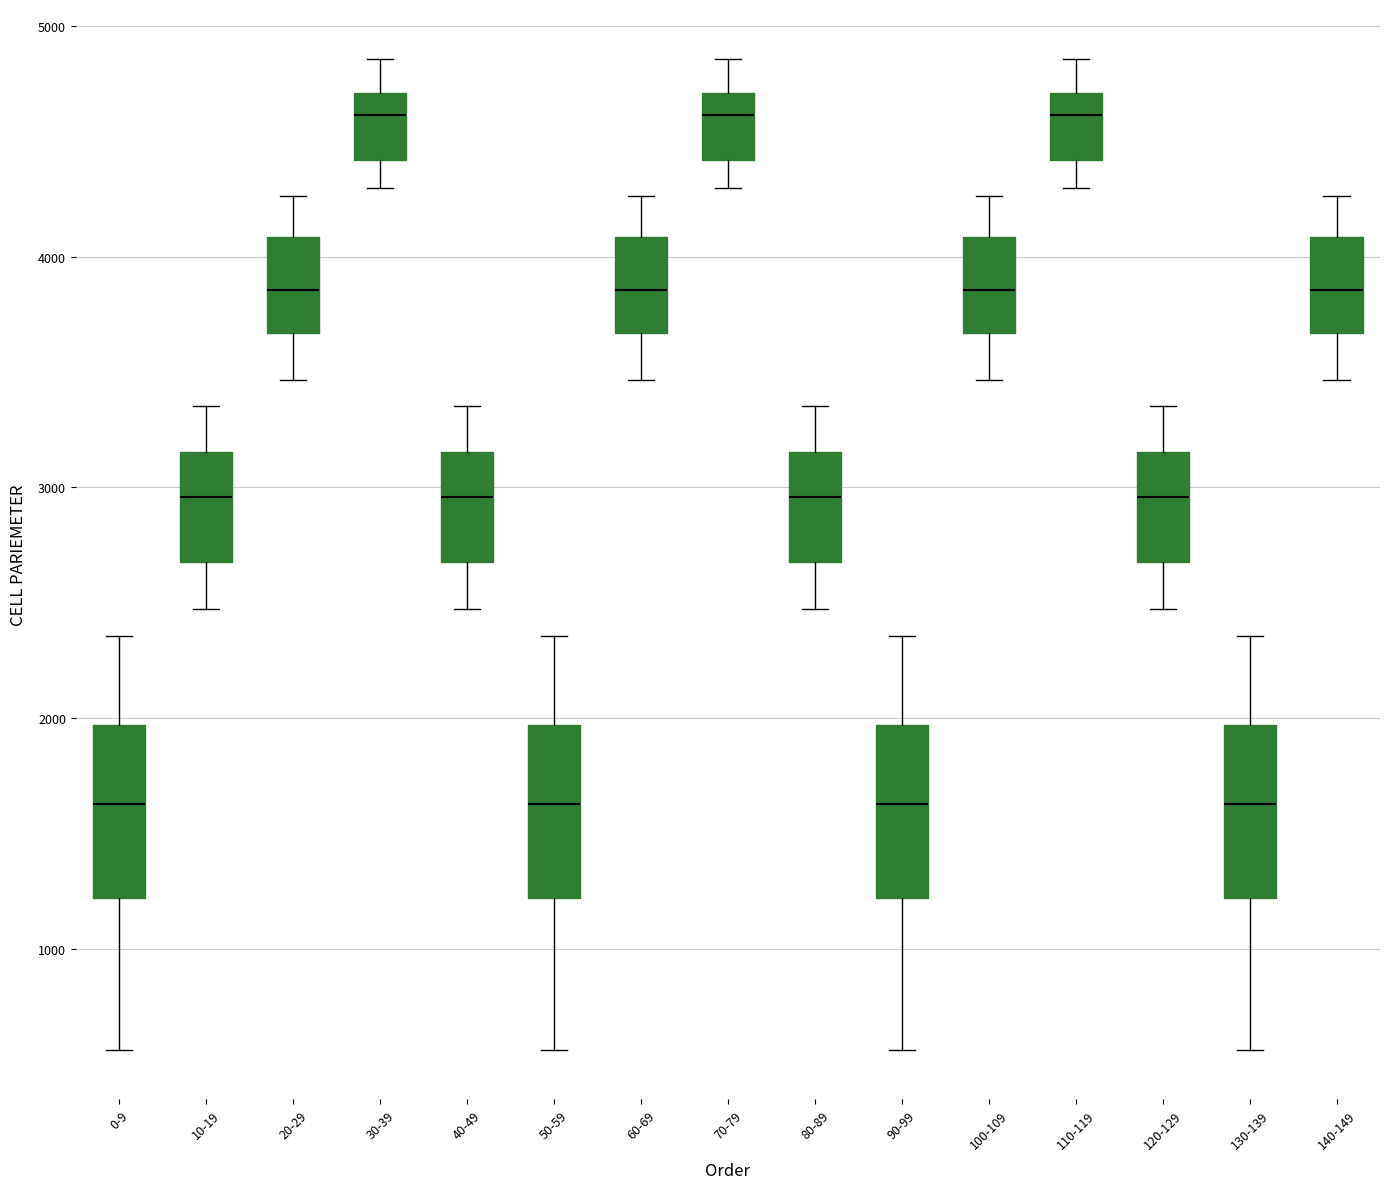

Reading left to right, transcribe this box plot: for each box, give where its median line is, the range the box spans, and where its two whiskers end, as read against the y-axis. The values are not printed on the chart, so give them approximately, as read against the axis.

0-9: median 1600, box 1200 to 2000, whiskers 600 to 2400
10-19: median 3000, box 2700 to 3200, whiskers 2500 to 3400
20-29: median 3900, box 3700 to 4100, whiskers 3500 to 4300
30-39: median 4600, box 4400 to 4700, whiskers 4300 to 4900
40-49: median 3000, box 2700 to 3200, whiskers 2500 to 3400
50-59: median 1600, box 1200 to 2000, whiskers 600 to 2400
60-69: median 3900, box 3700 to 4100, whiskers 3500 to 4300
70-79: median 4600, box 4400 to 4700, whiskers 4300 to 4900
80-89: median 3000, box 2700 to 3200, whiskers 2500 to 3400
90-99: median 1600, box 1200 to 2000, whiskers 600 to 2400
100-109: median 3900, box 3700 to 4100, whiskers 3500 to 4300
110-119: median 4600, box 4400 to 4700, whiskers 4300 to 4900
120-129: median 3000, box 2700 to 3200, whiskers 2500 to 3400
130-139: median 1600, box 1200 to 2000, whiskers 600 to 2400
140-149: median 3900, box 3700 to 4100, whiskers 3500 to 4300